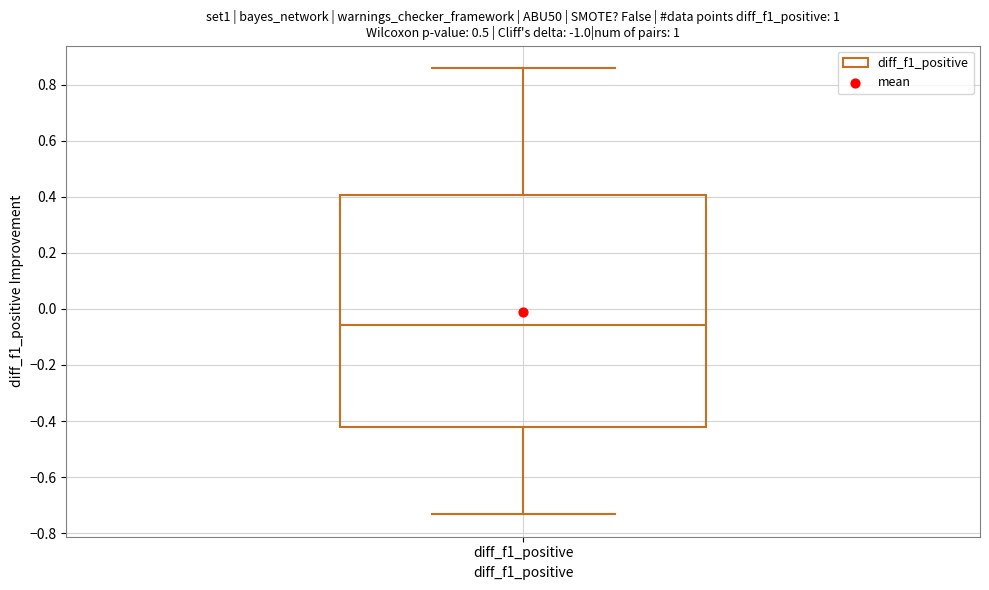

Transcribe this box plot: give where the median line is, the range the box spans, and where the two whiskers end, as read against the y-axis. The values are not printed on the chart, so give them approximately, as read against the axis.

median -0.06, box -0.42 to 0.40, whiskers -0.74 to 0.86